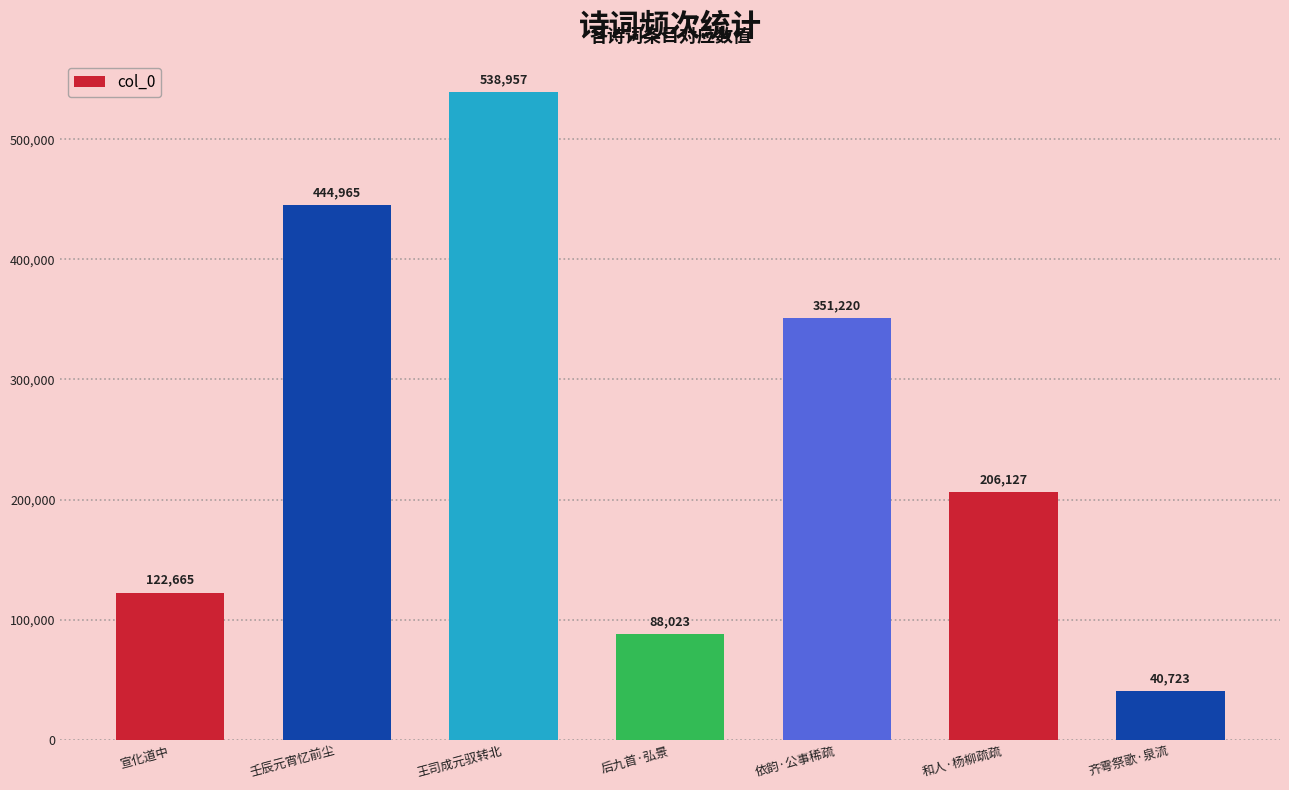

Reading right to left, what are all the values shown in this chart?

40723	206127	351220	88023	538957	444965	122665